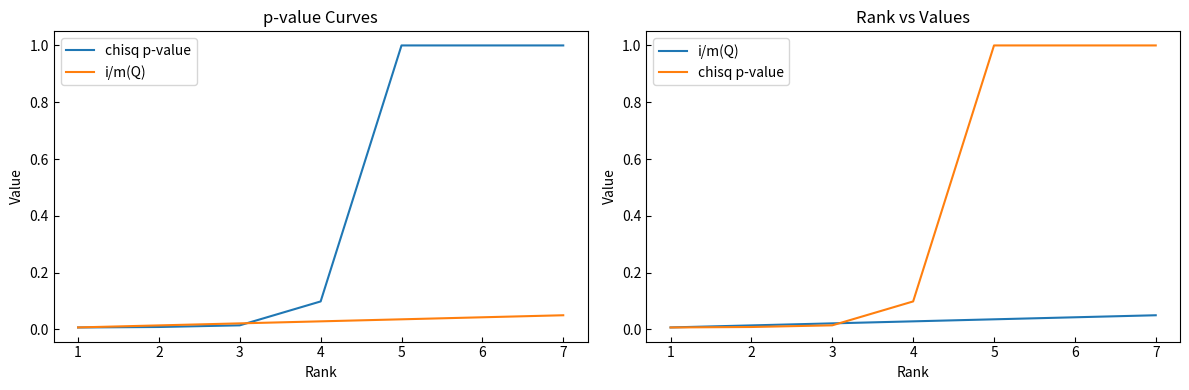

Reading left to right, extract all data points from this chart.

chisq p-value: 0.0	0.0	0.0	0.1	1.0	1.0	1.0
i/m(Q): 0.0	0.0	0.0	0.0	0.0	0.0	0.1